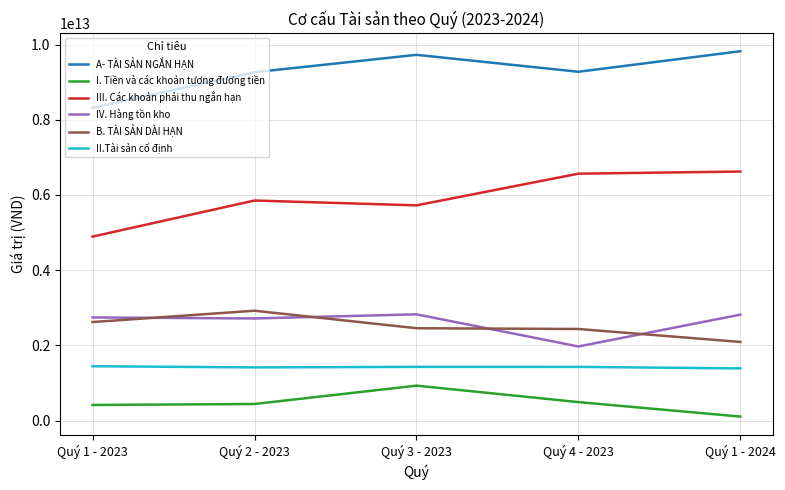

At which category does B. TÀI SẢN DÀI HẠN reach its first local peak?

Quý 2 - 2023